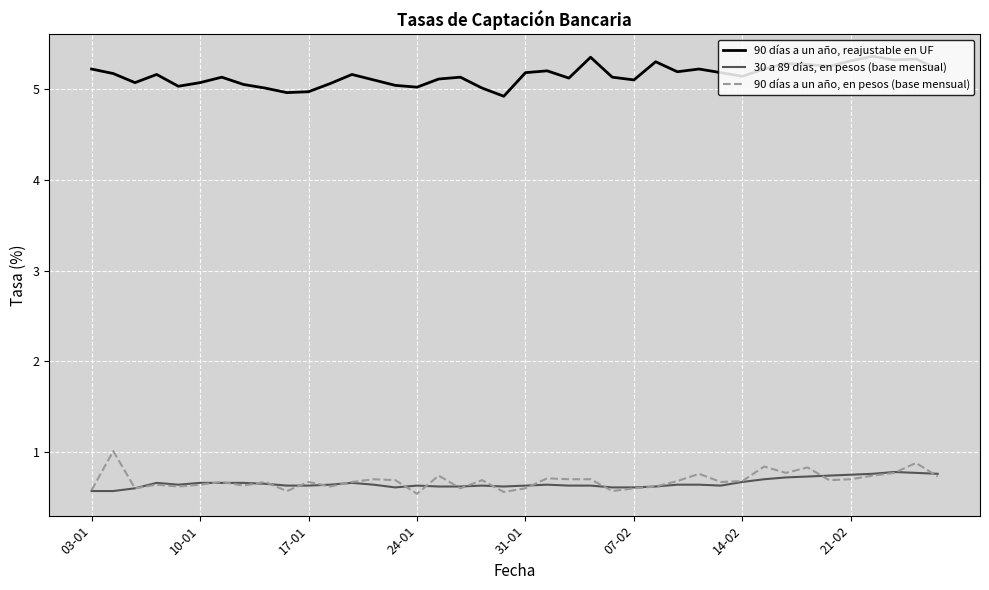

What is the difference between the maximum and minimum values in the 90 días a un año, reajustable en UF series?

0.4